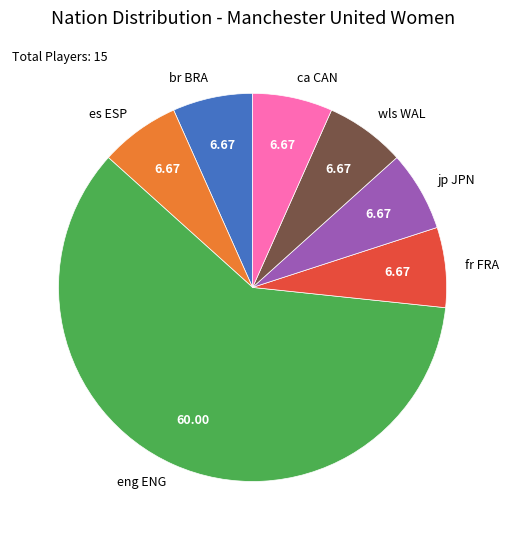

Does wls WAL represent more than half of the total?

No